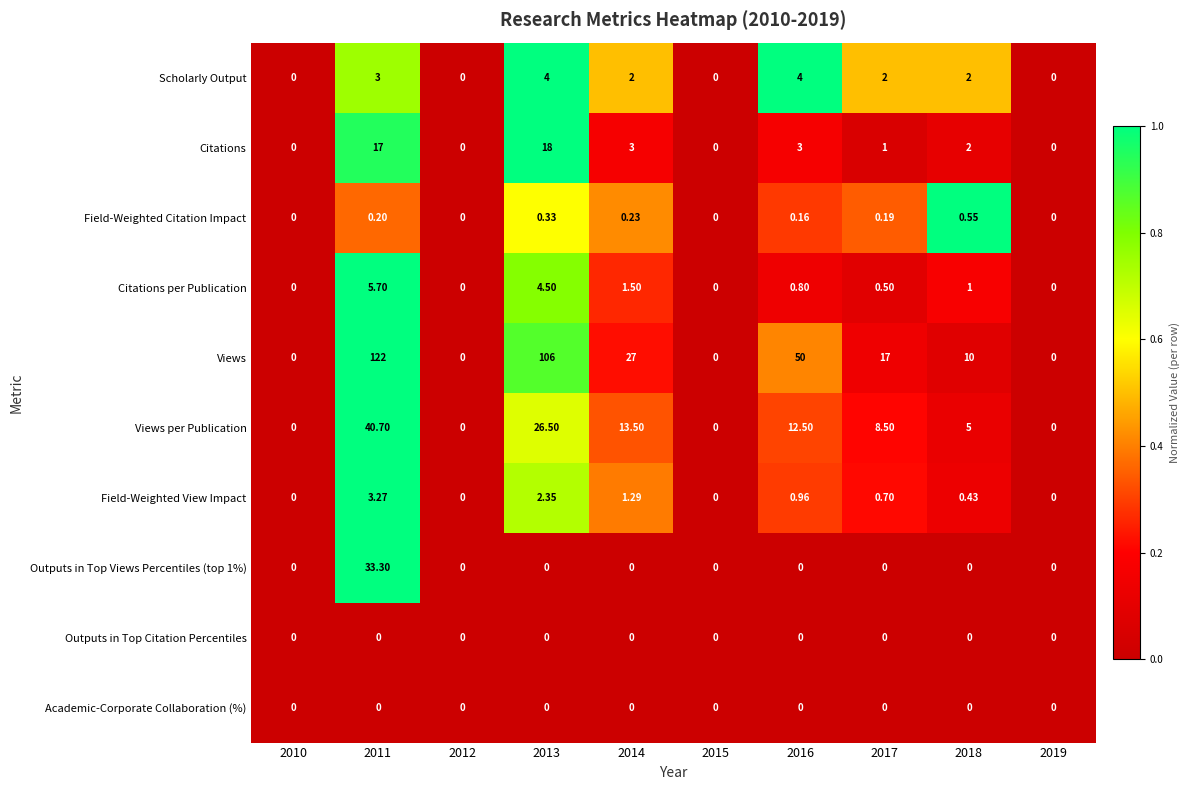

Between 2012 and 2016, which series saw the biggest shift?

Views